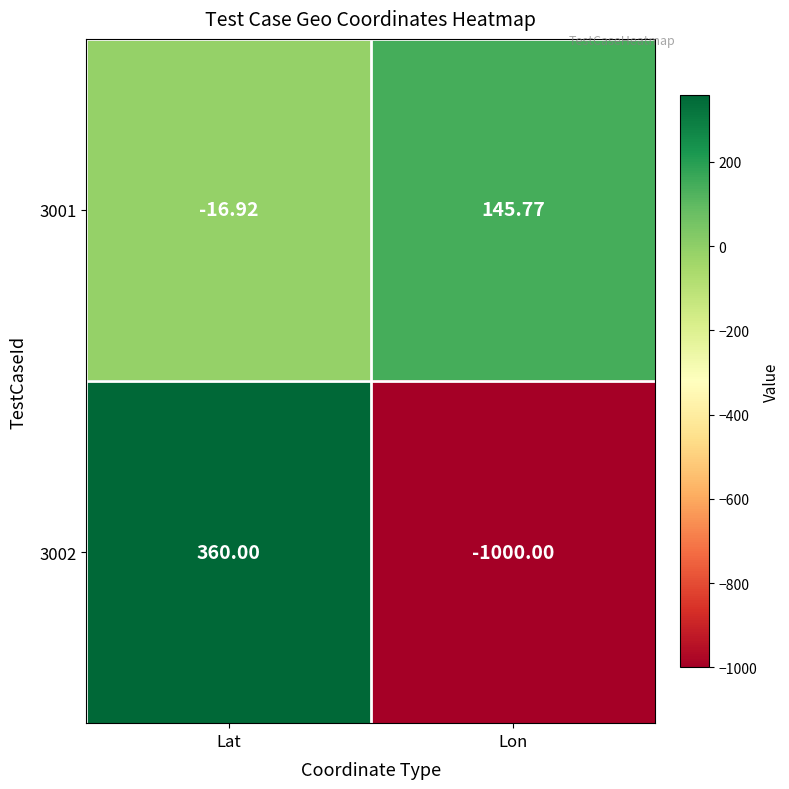

Is the value of 3001 at Lat greater than the value of 3002 at Lon?

Yes